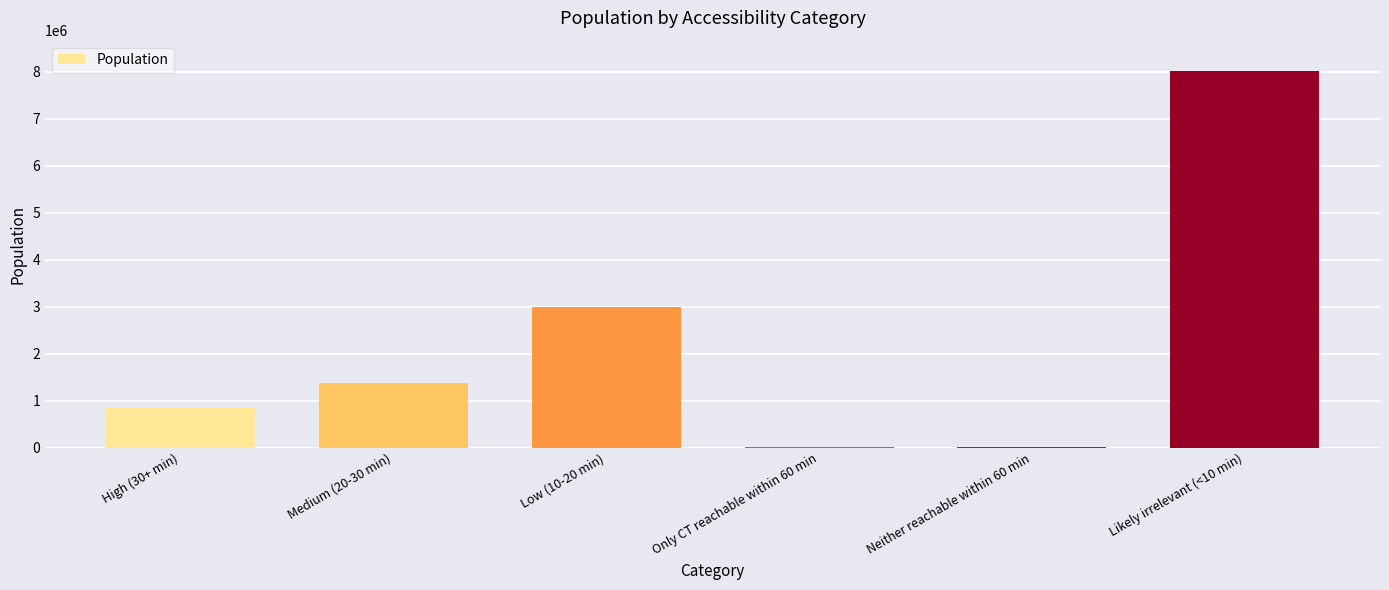

What is the change in value from High (30+ min) to Low (10-20 min)?

+2154232